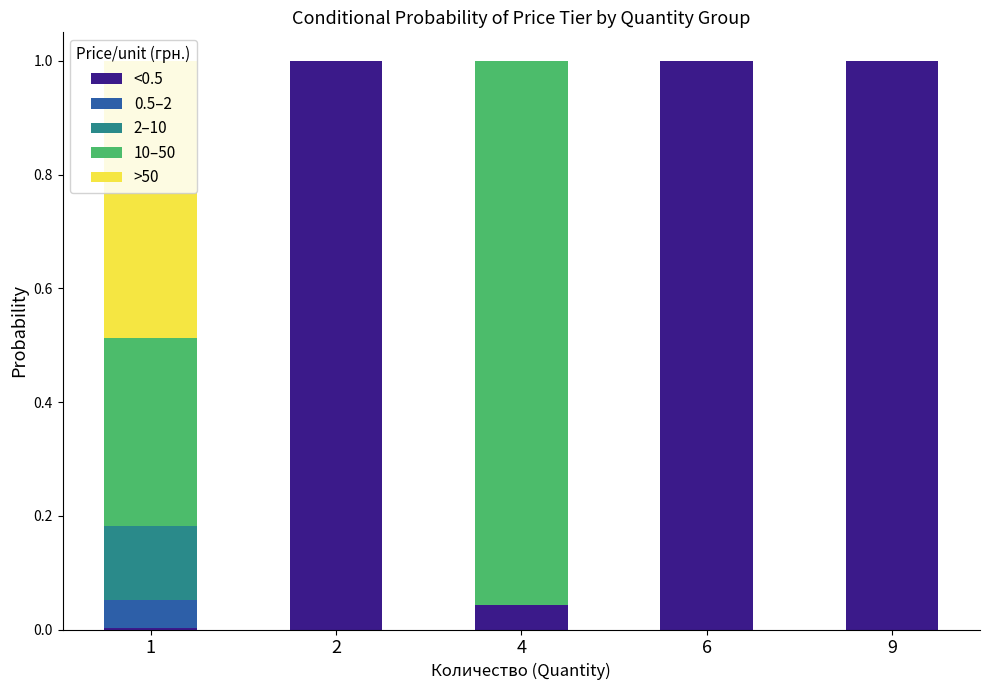

Which series has the largest total across all categories?

<0.5